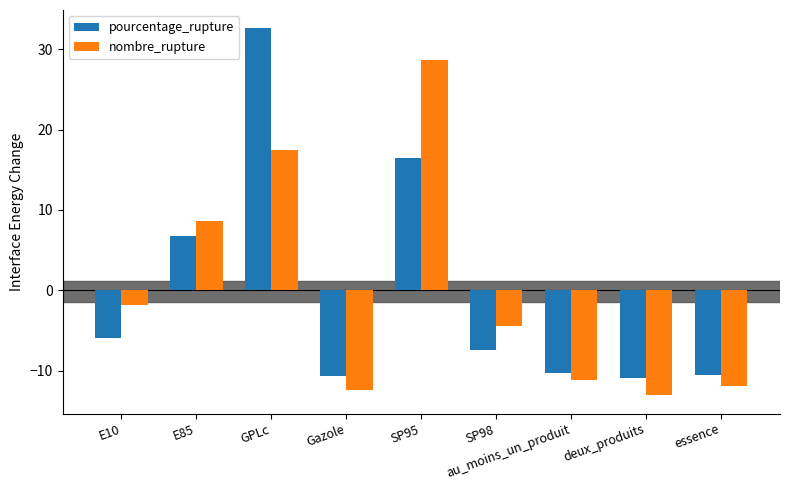

At which category is the sum across all series the highest?

GPLc